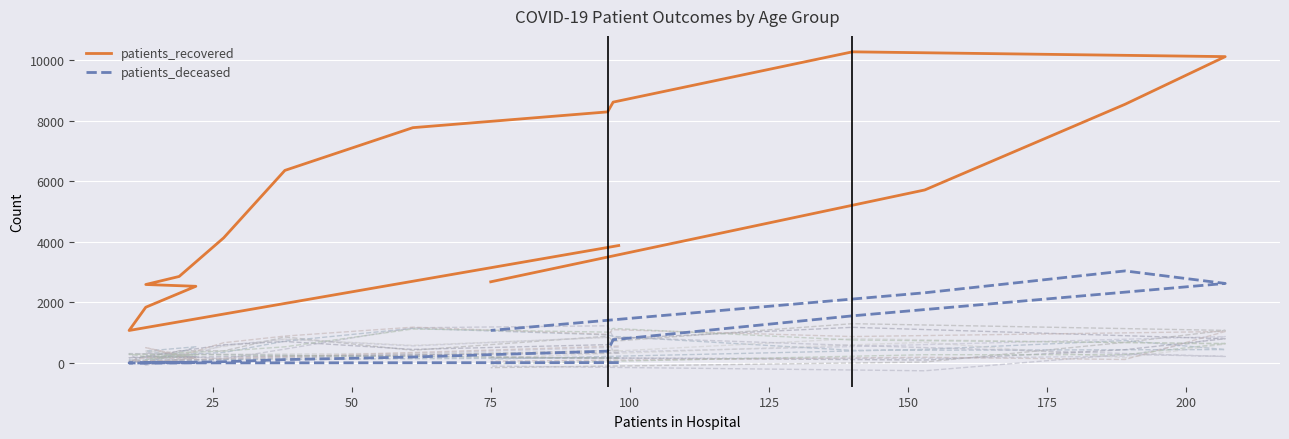

True or false: patients_deceased and patients_recovered cross at least once.

False